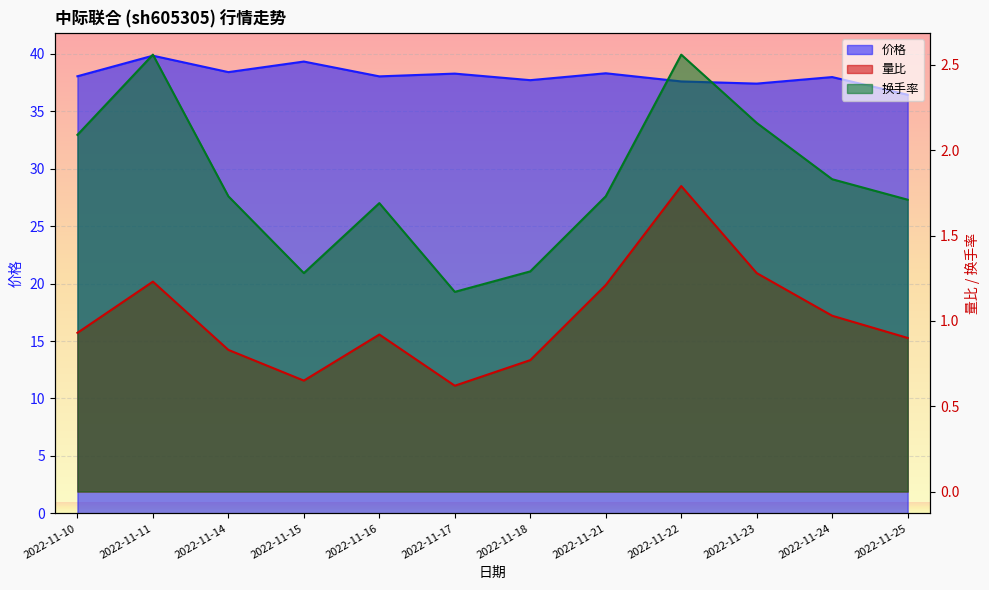

True or false: 量比 has a value of 0.7 at 2022-11-15.

True